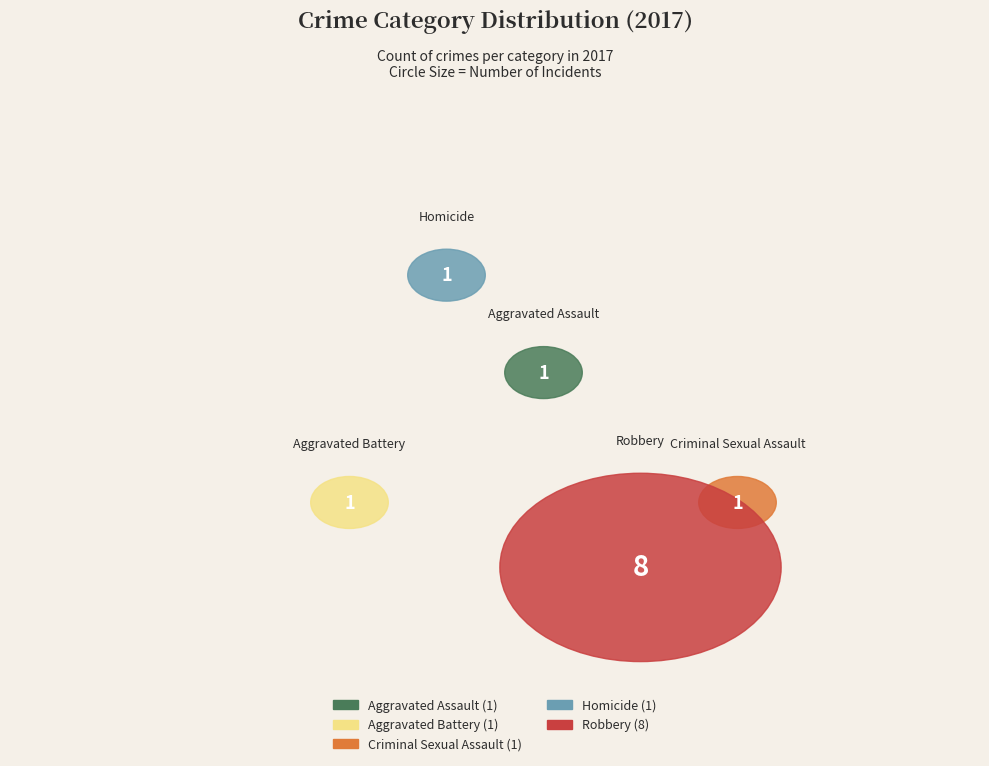

What is the largest slice in the pie chart?

Robbery